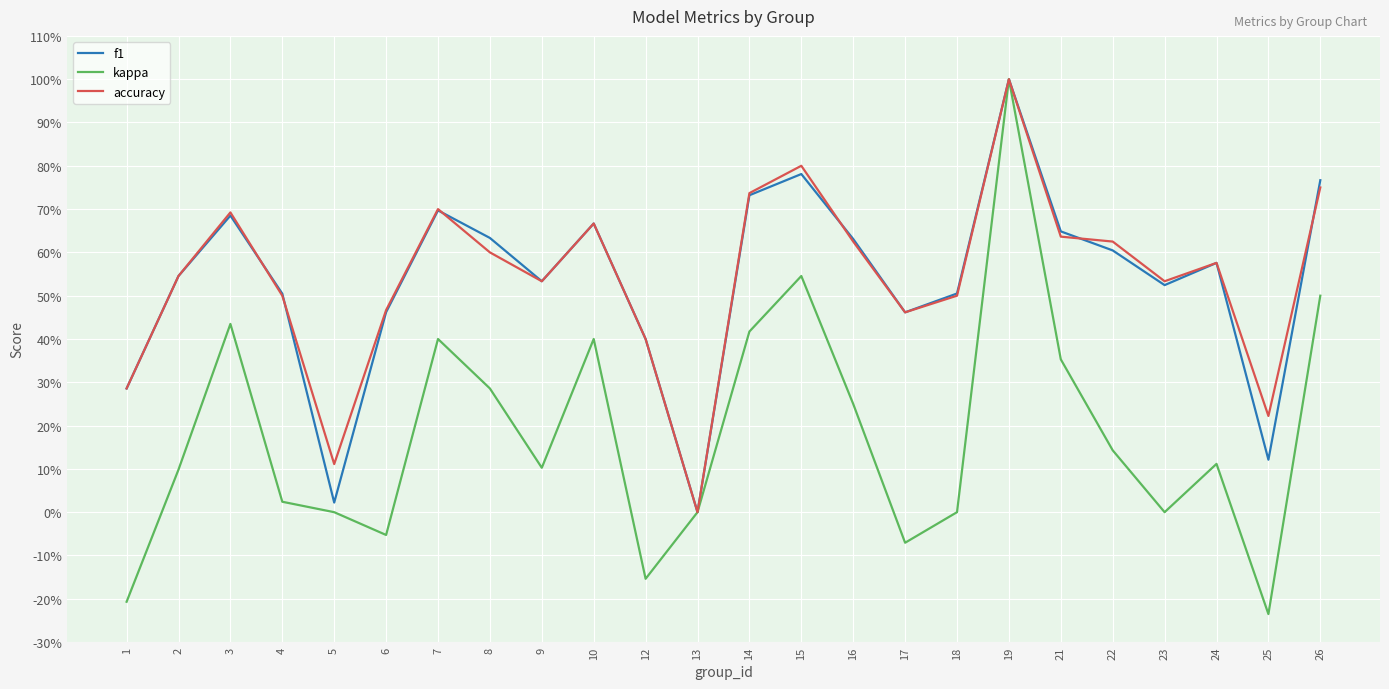

At 10, list the series in order from smallest to largest.

kappa, f1, accuracy